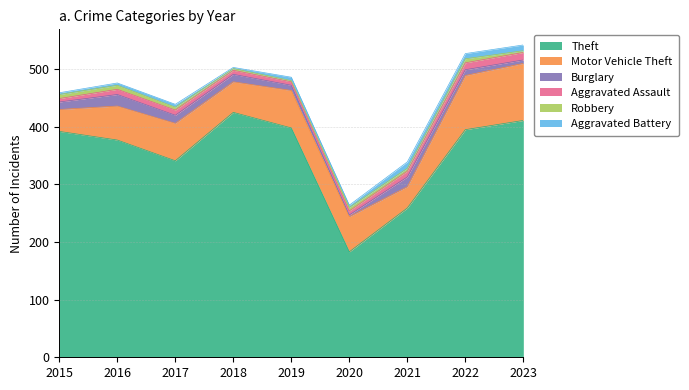

Does the chart have visible grid lines?

Yes